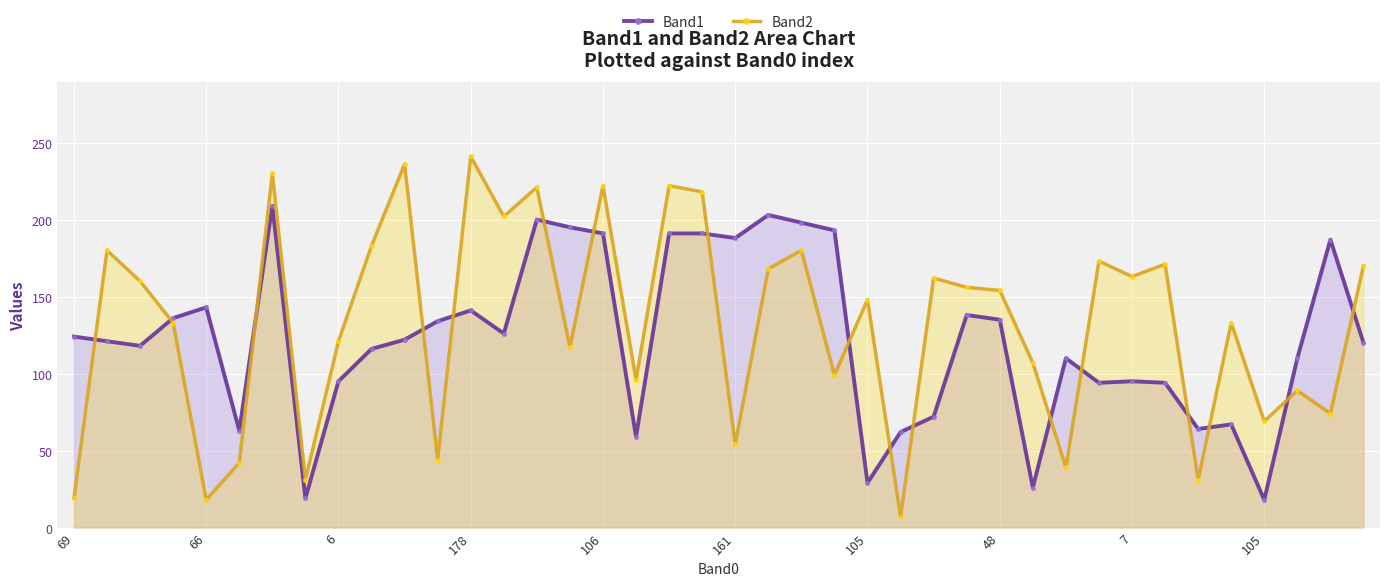

What are all the series names shown in the legend?

Band1, Band2